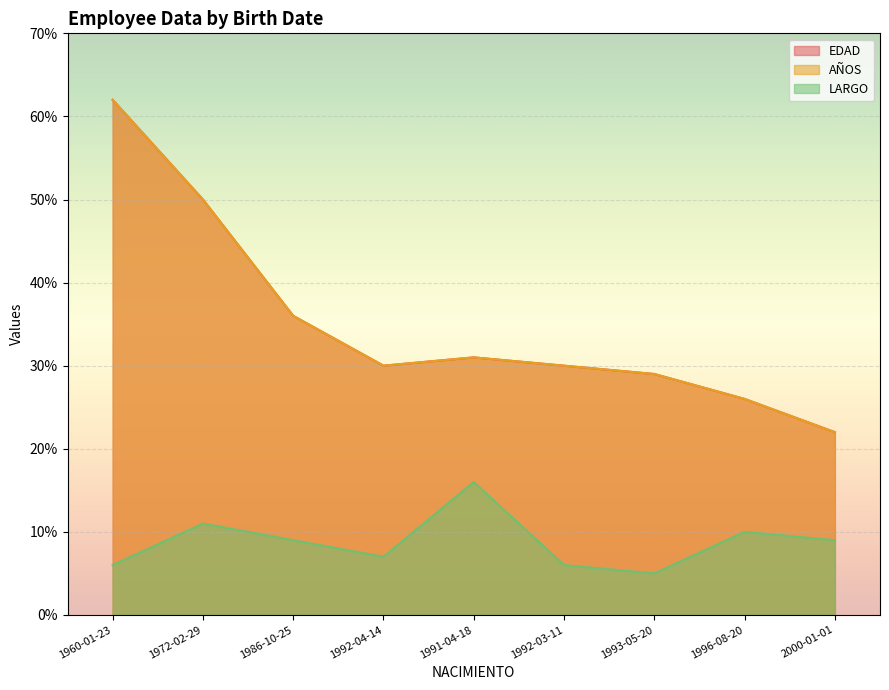

How many interior local valleys does the EDAD series have?

2